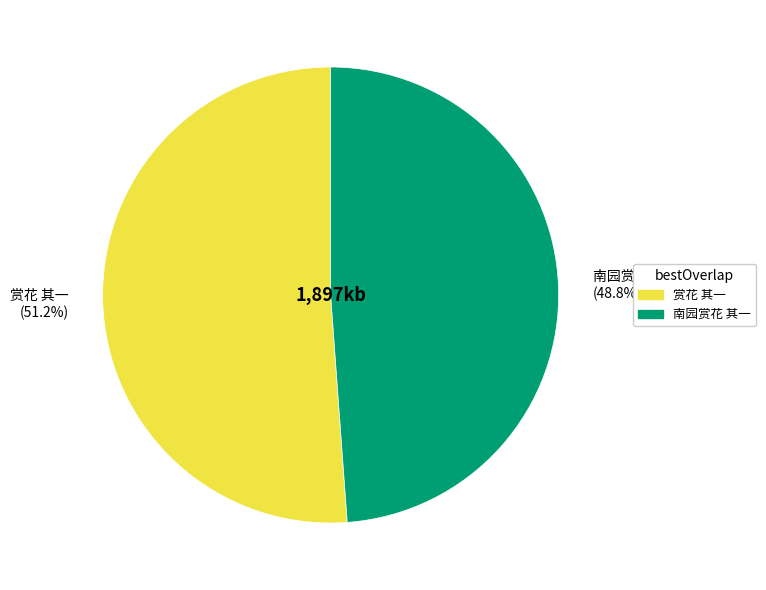

Which slice is the smallest?

南园赏花 其一